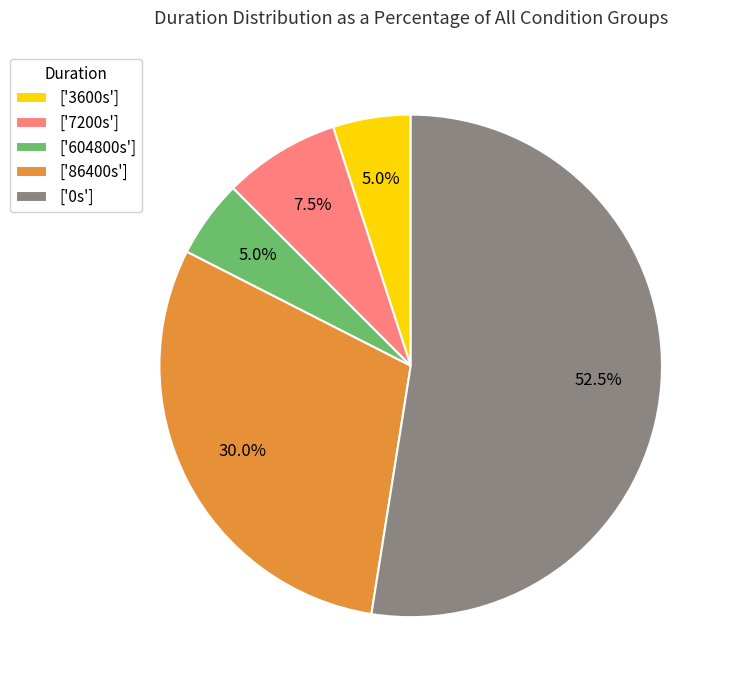

Which slice is the largest?

['0s']